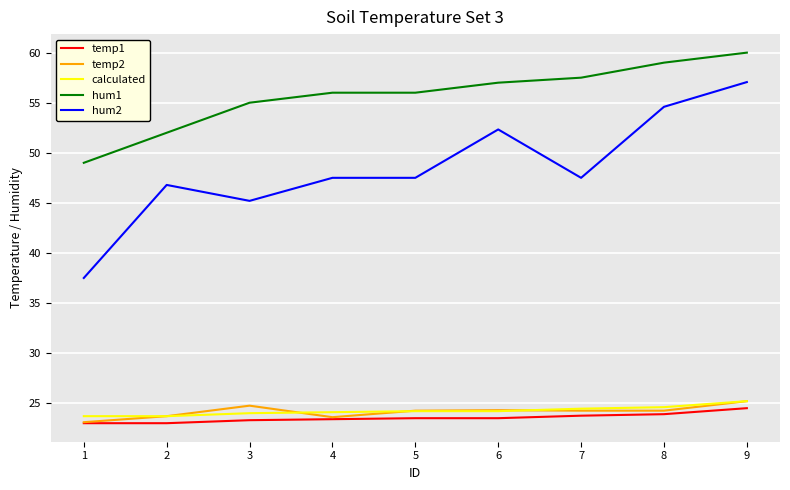

Is it true that temp1 equals 23.5 at 5?

True